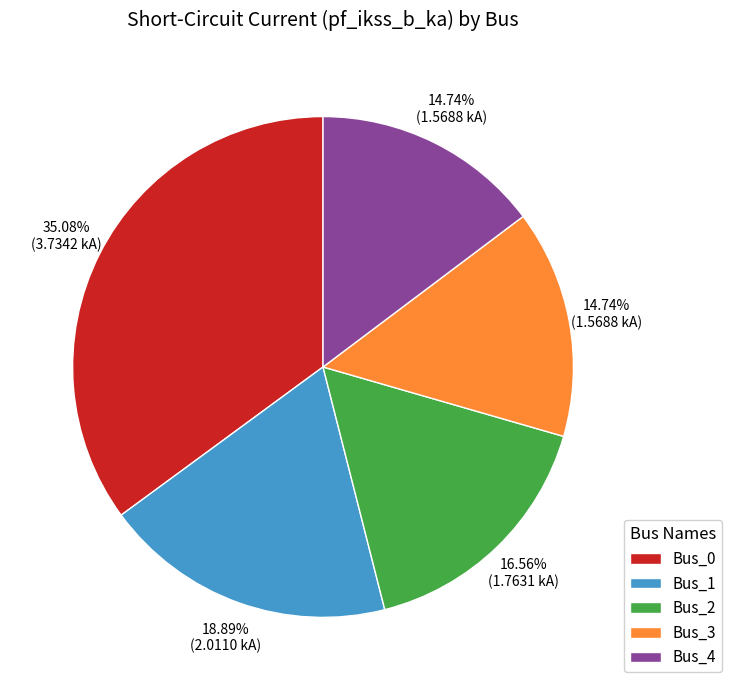

To the nearest percent, what portion does Bus_3 represent?

15%